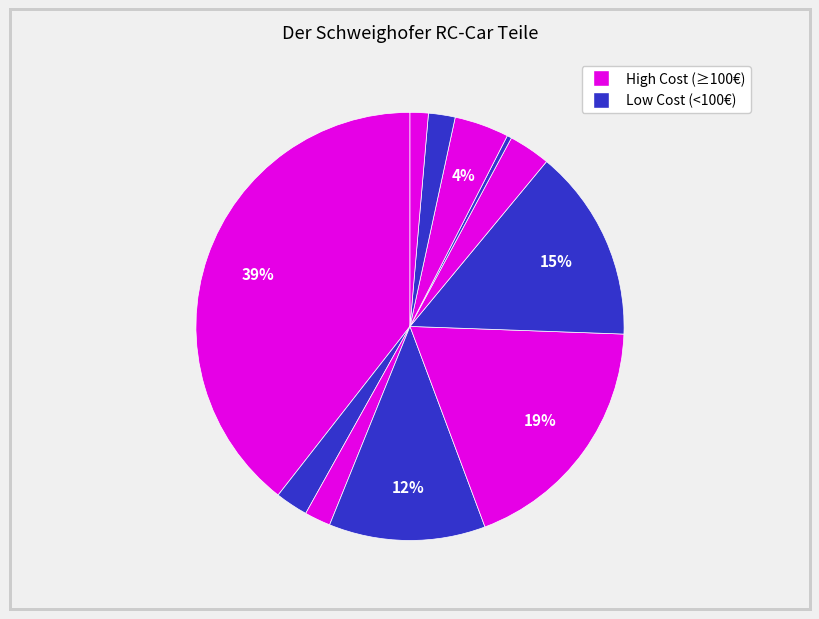

Is there a majority slice in this chart?

No